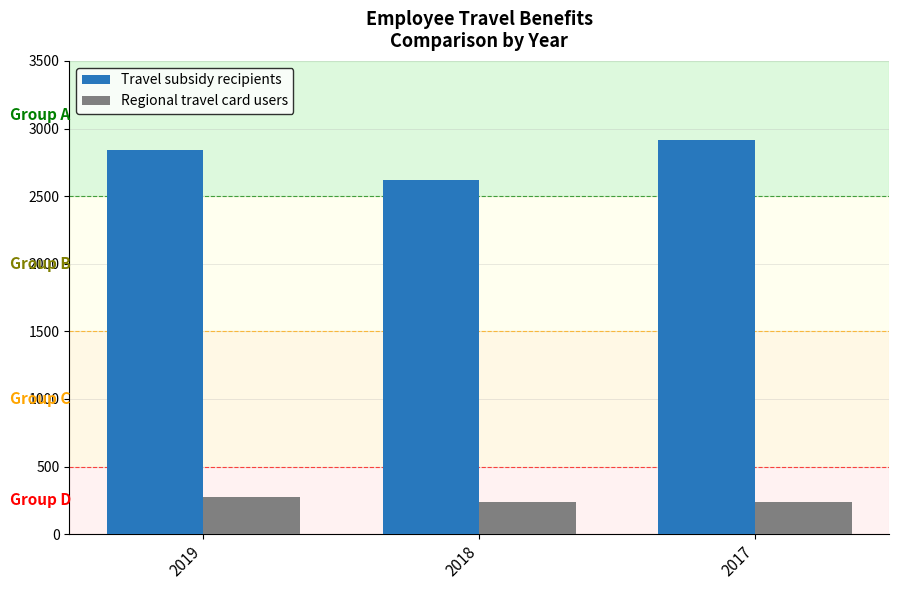

At which label does Travel subsidy recipients reach its peak?

2017